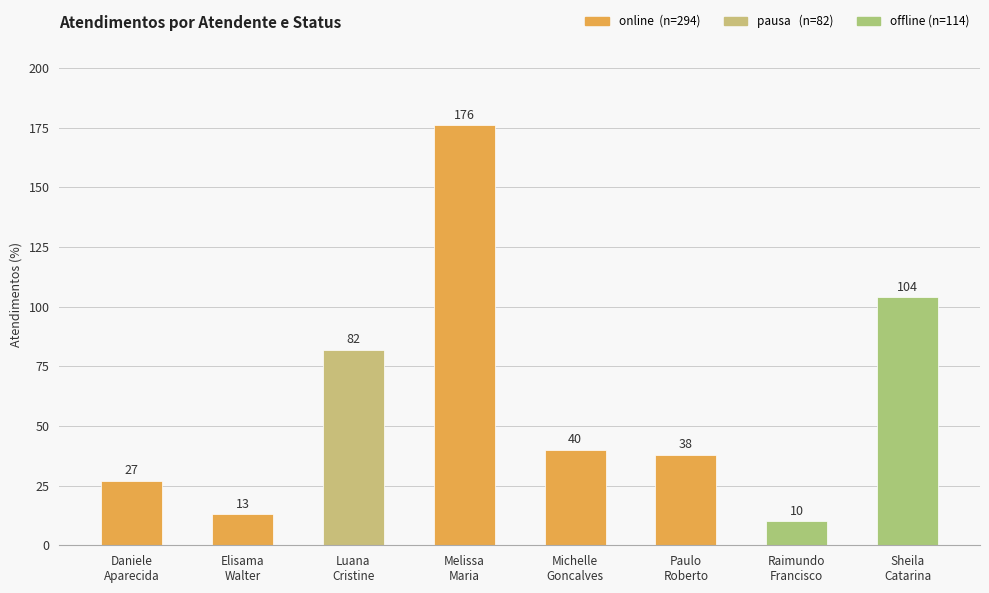

What is the average value?

61